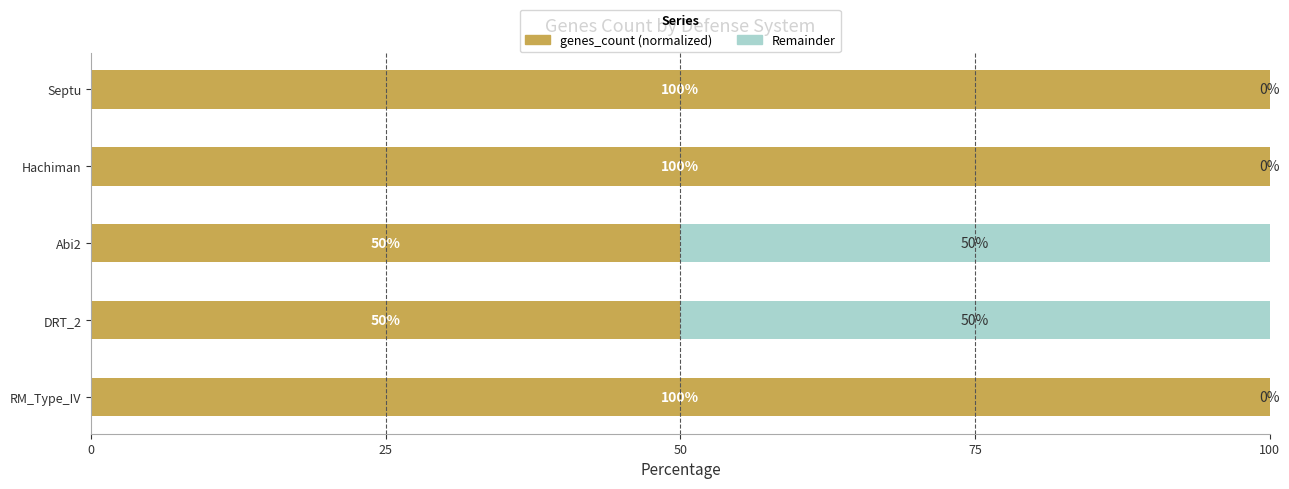

Count the number of categories in the chart.

5